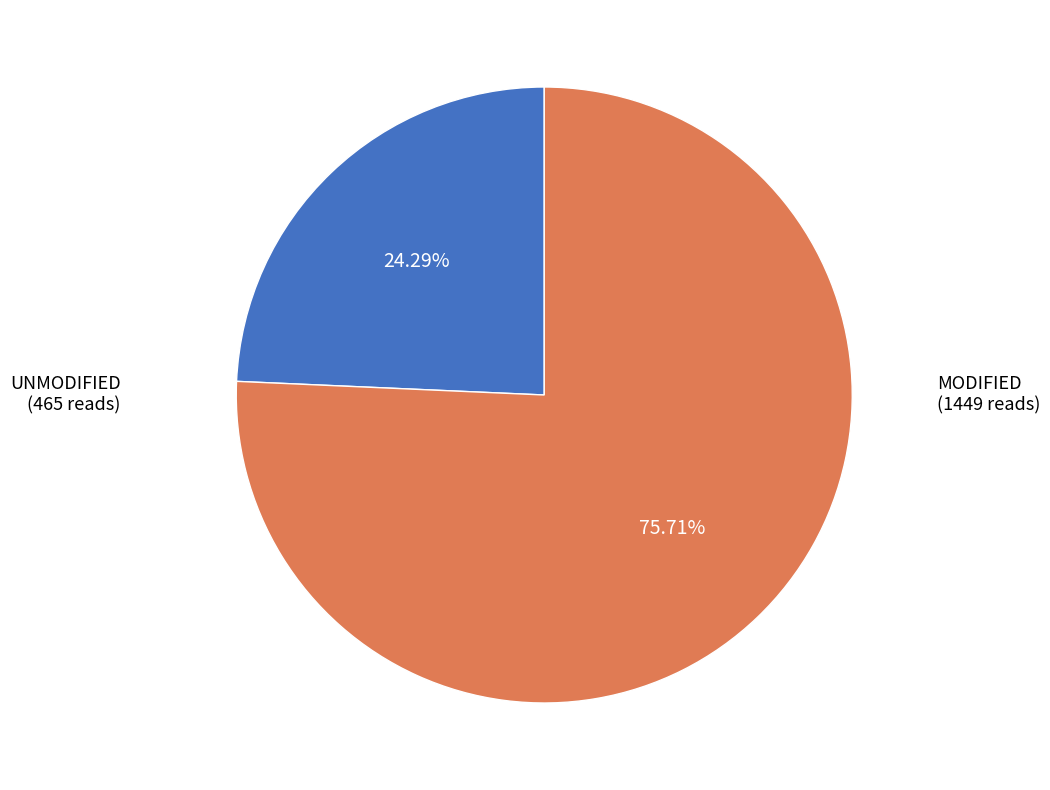

Does any single category account for the majority?

Yes